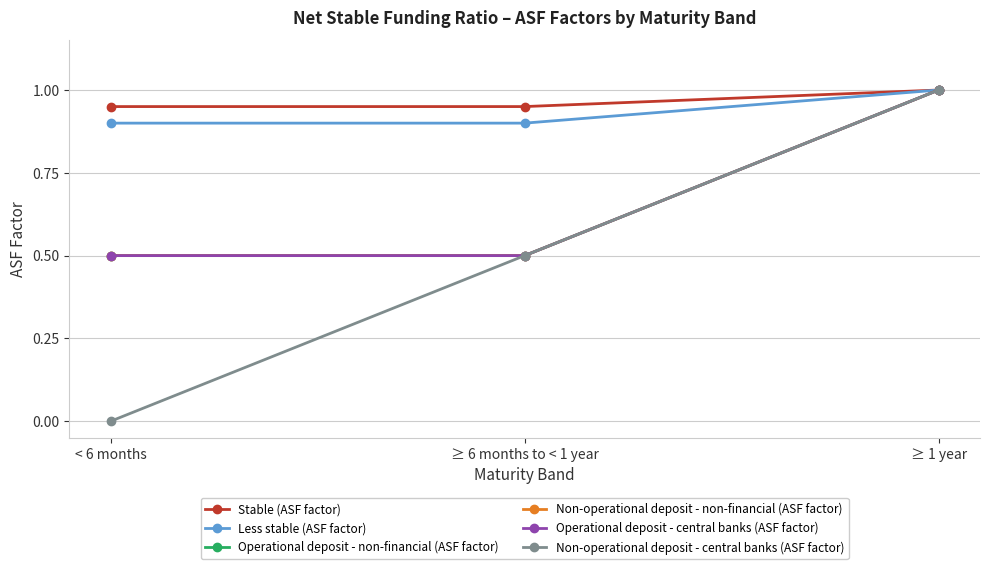

Does the chart have visible grid lines?

Yes